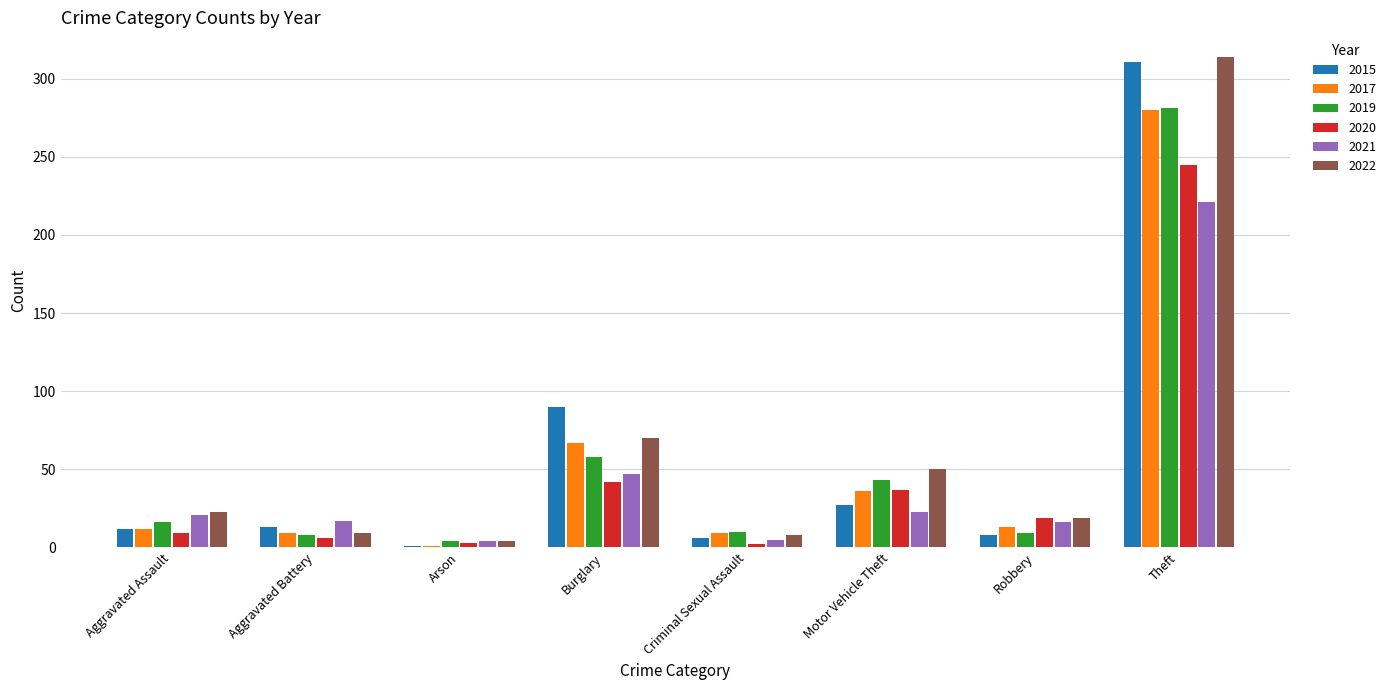

Is the value of 2022 at Motor Vehicle Theft greater than the value of 2020 at Motor Vehicle Theft?

Yes